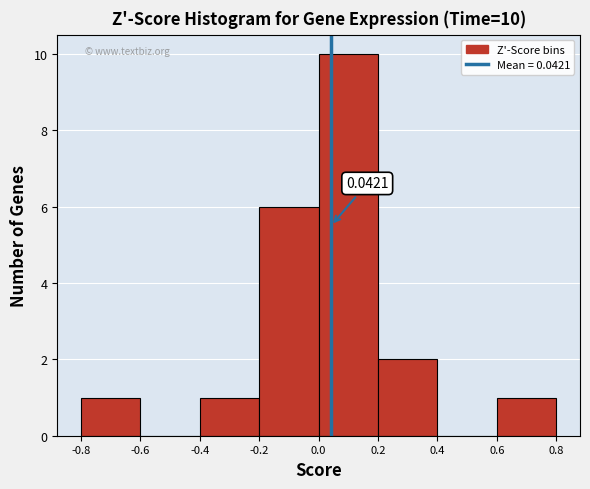

Over which range of the x-axis is the bar tallest?

0.0 to 0.2